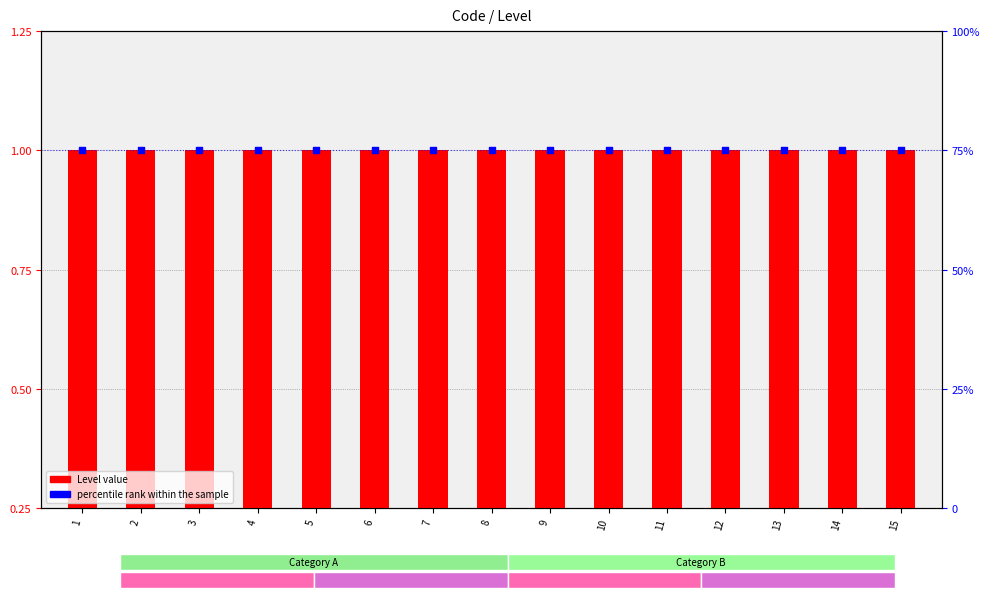

What is the total value across all series at 15?

75.8